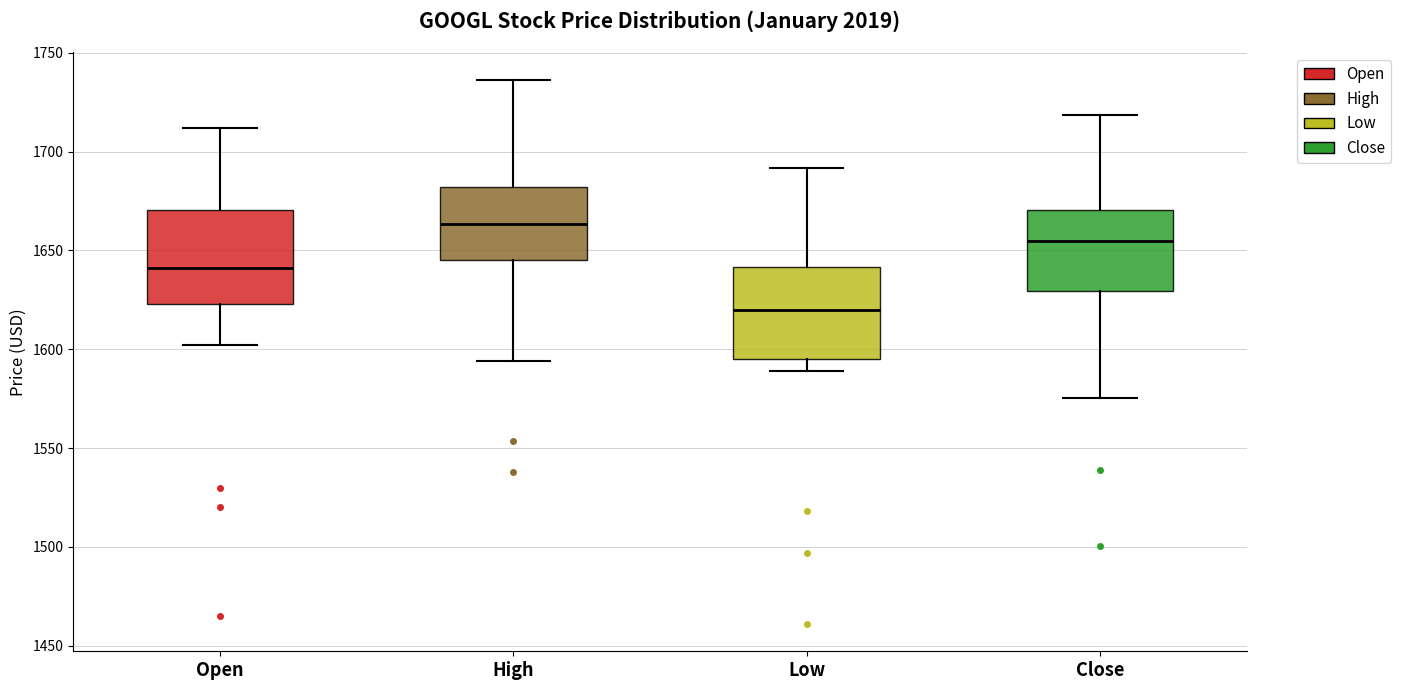

Which box's median line is the highest?

High